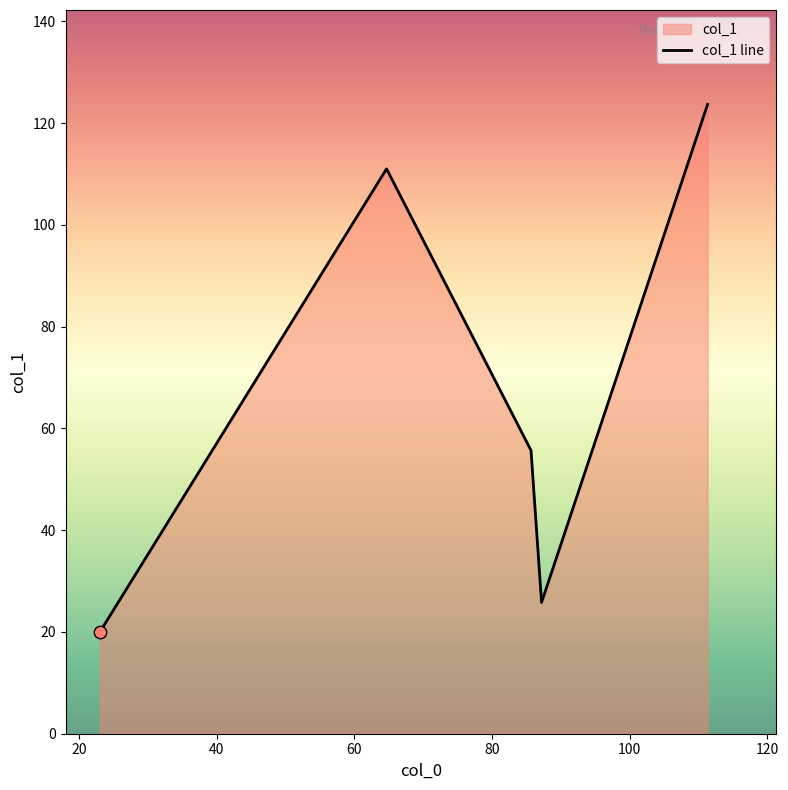

True or false: the data has more than 1 interior local peaks.

False